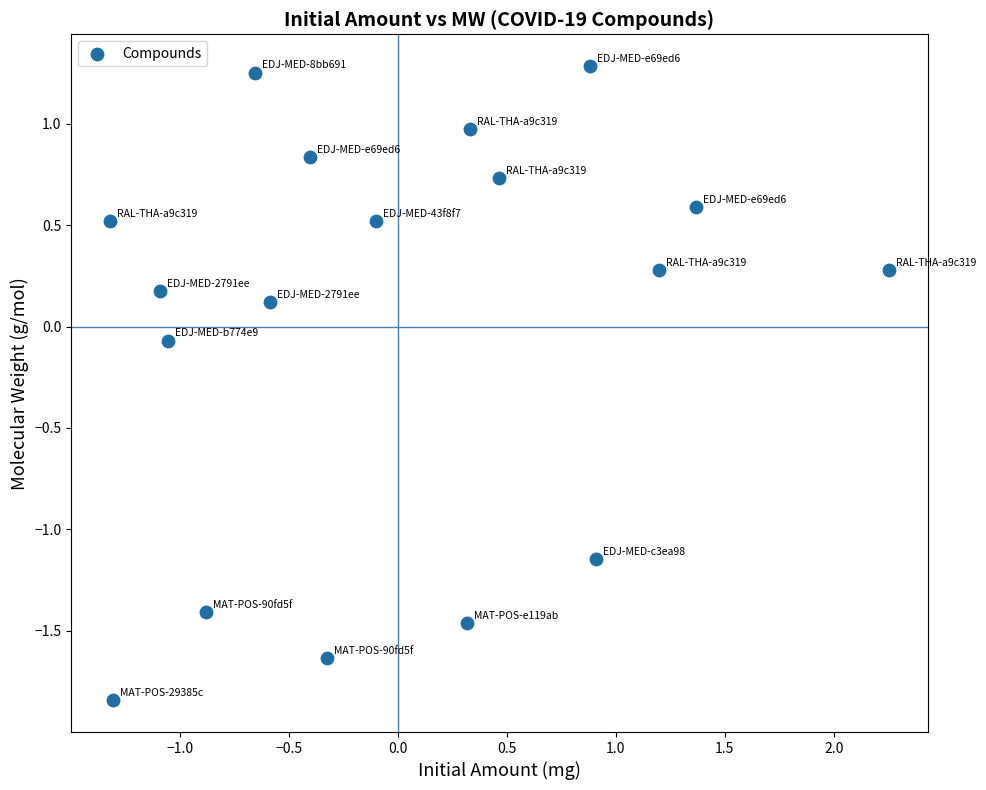

What is the range of X values (max minus min)?

3.6